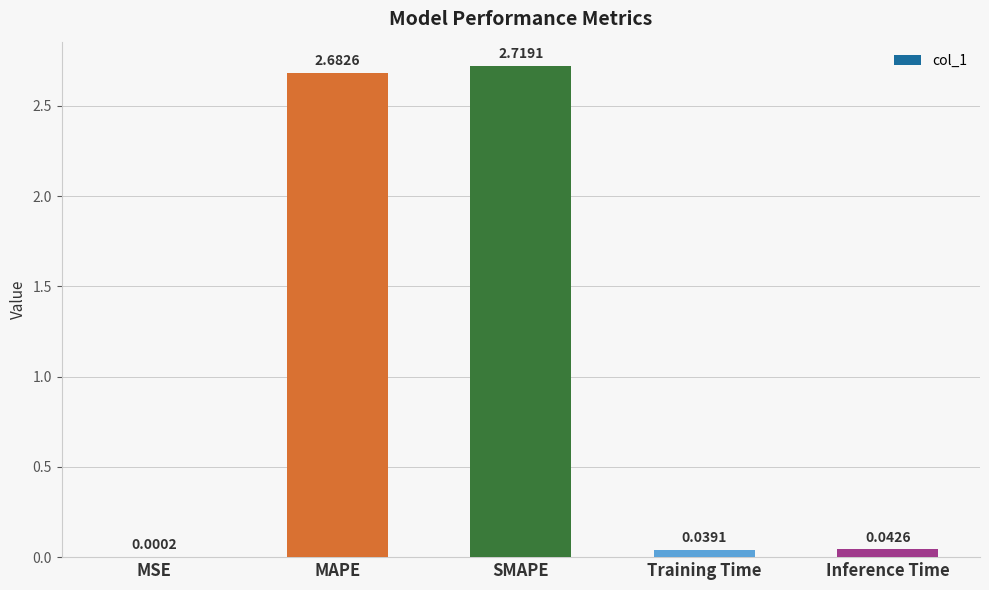

What is the sum of all values?

5.5